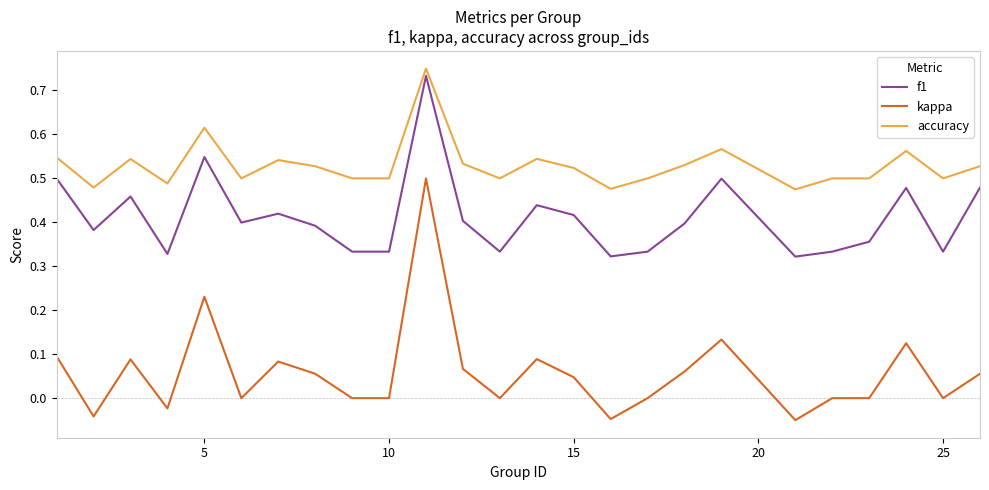

True or false: accuracy and f1 intersect in this chart.

False